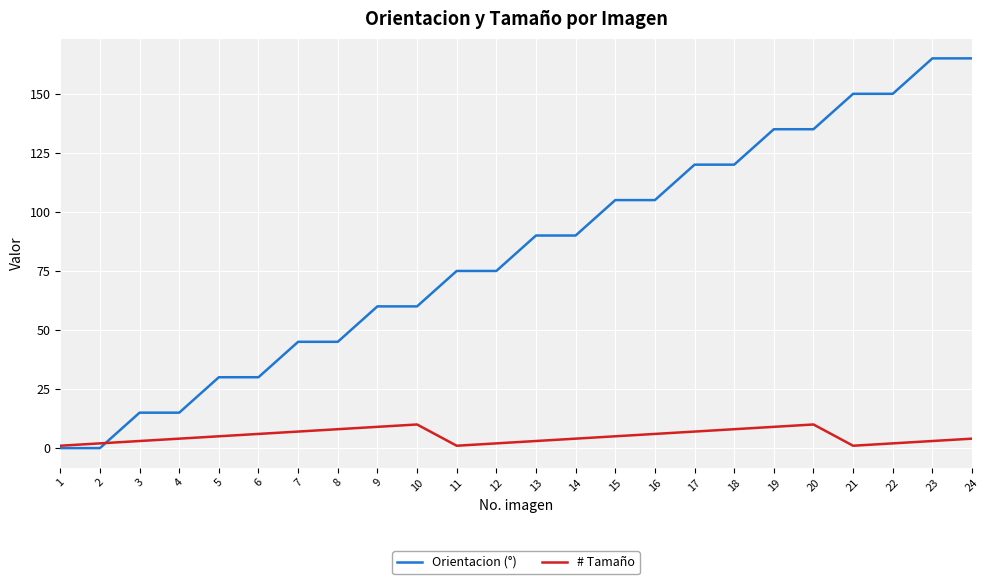

True or false: Orientacion (°) and # Tamaño cross at least once.

True